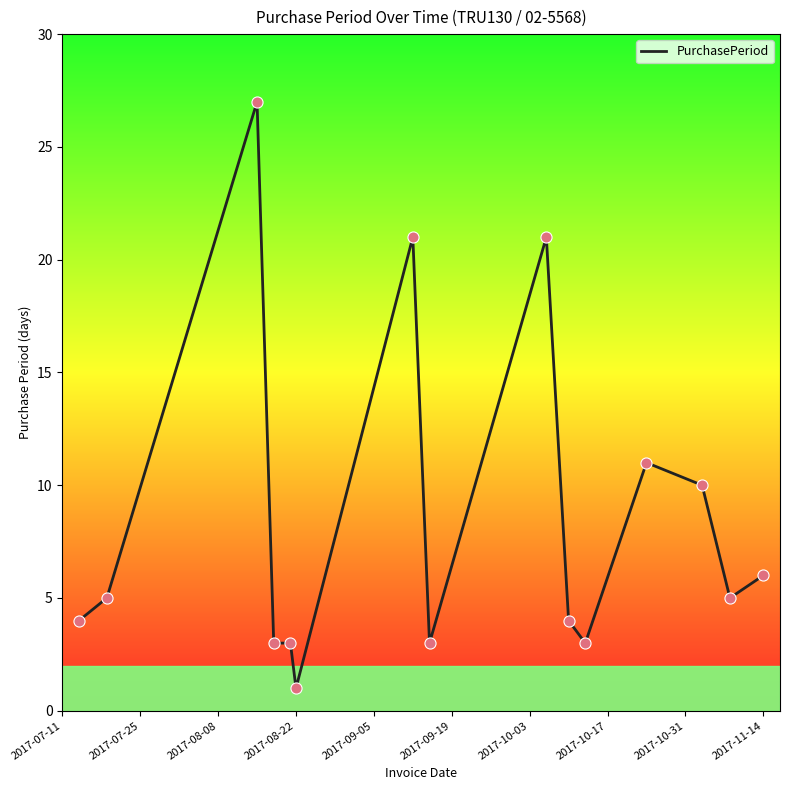

What is the difference between the maximum and minimum values?

26